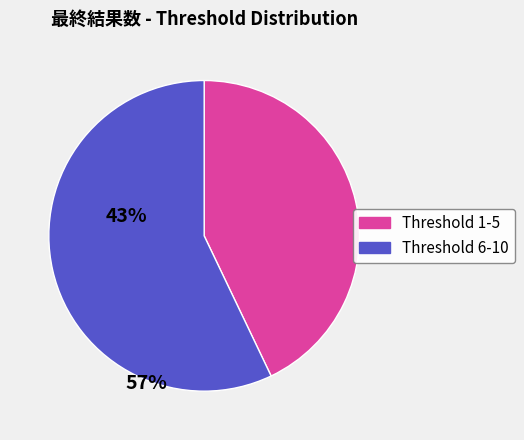

Is there any slice that represents more than half of the pie?

Yes